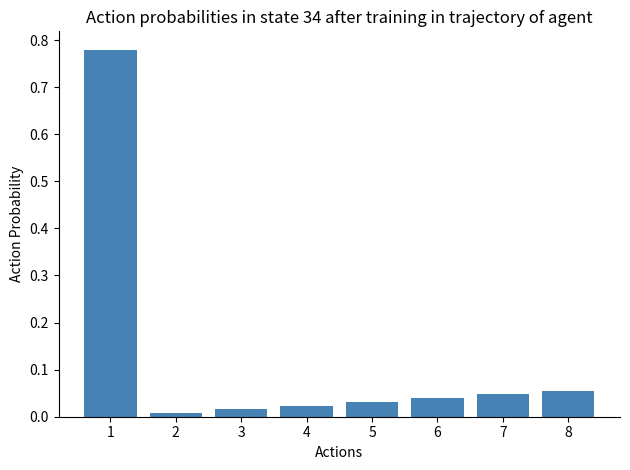

List the labels in order of value, smallest first.

2, 3, 4, 5, 6, 7, 8, 1